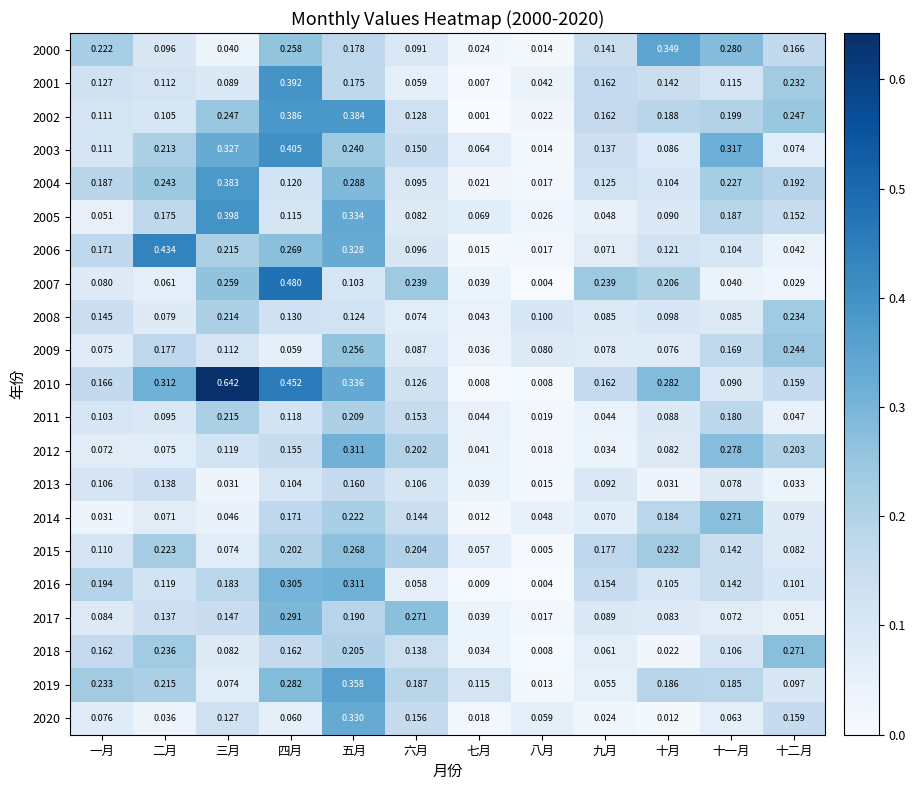

How many distinct data groups are displayed?

21